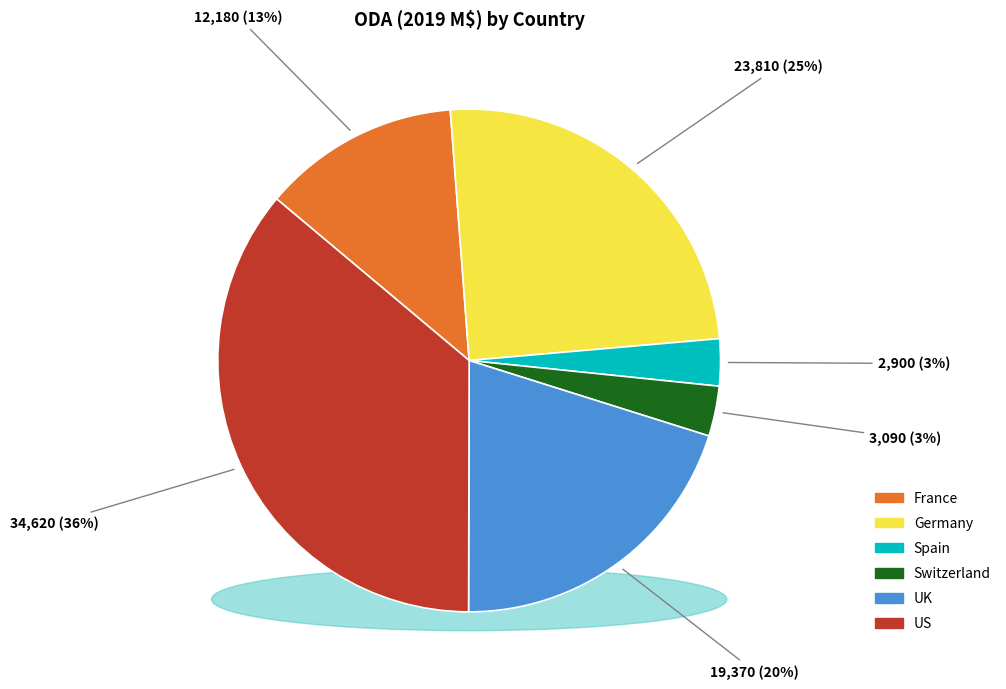

Is there a majority slice in this chart?

No